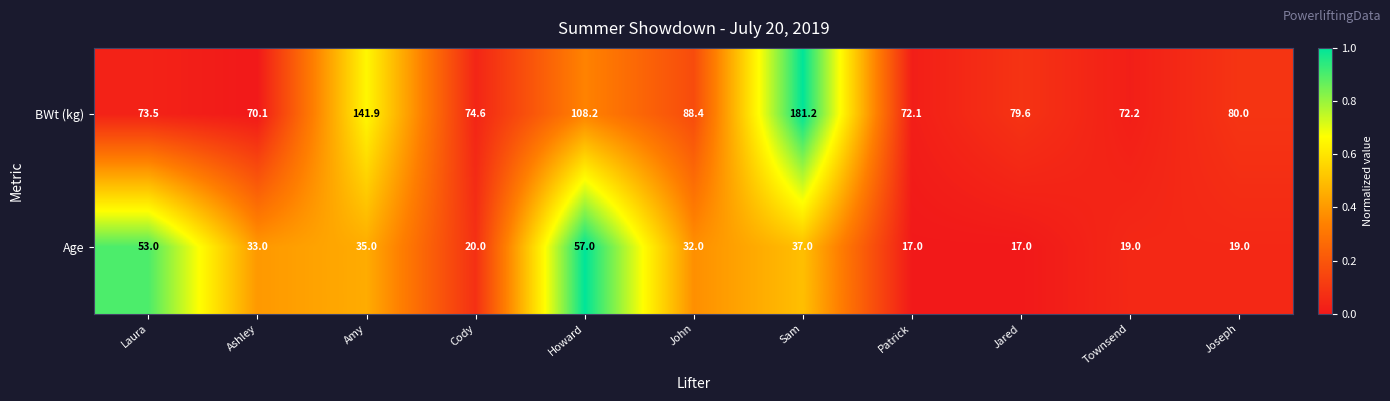

List the series in order of their peak value, highest first.

BWt (kg), Age